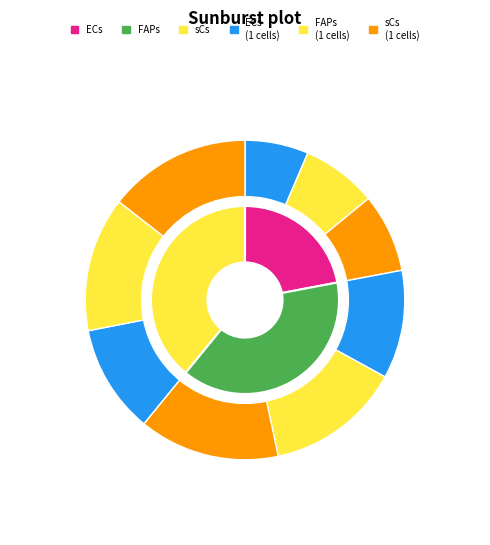

How many segments does this pie chart have?

3